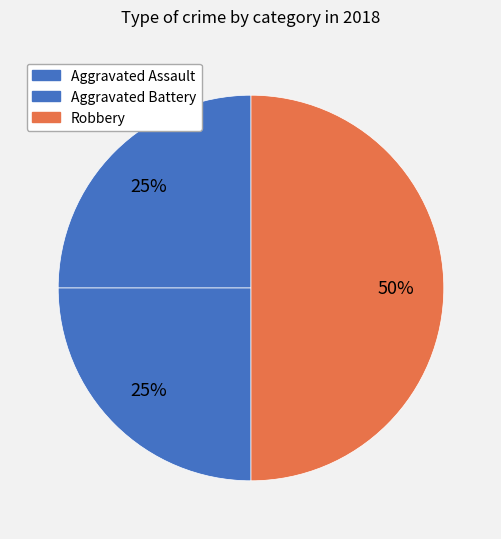

Which category has the smallest portion of the pie?

Aggravated Assault